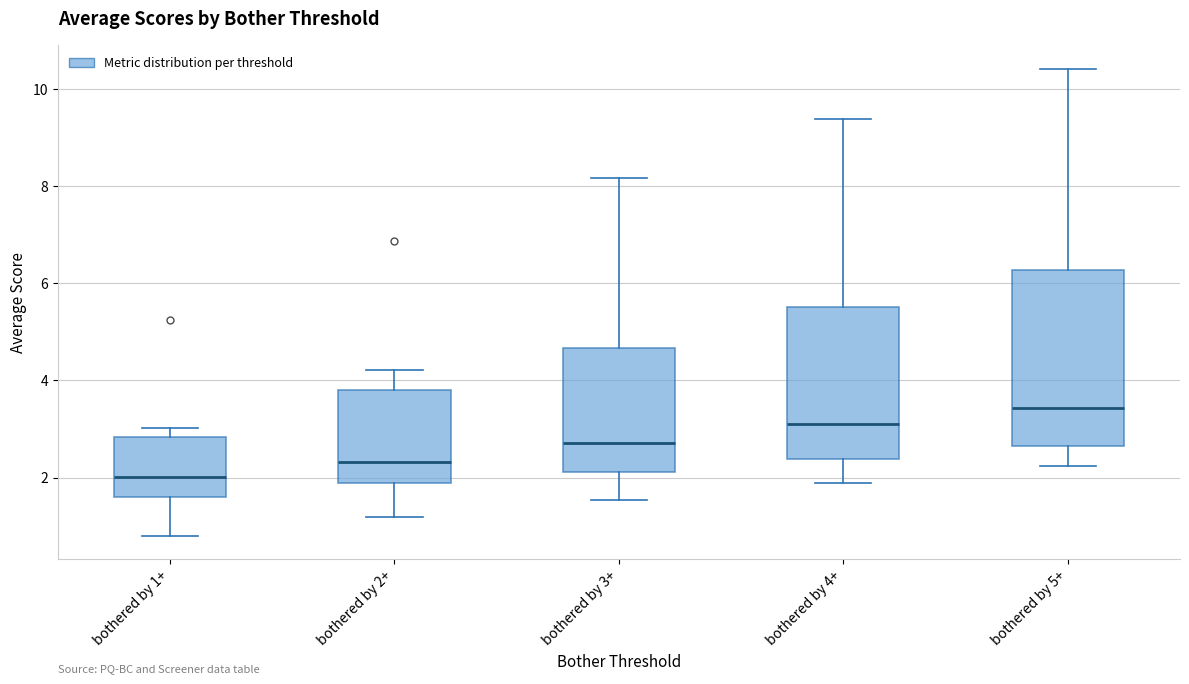

Reading left to right, transcribe this box plot: for each box, give where its median line is, the range the box spans, and where its two whiskers end, as read against the y-axis. The values are not printed on the chart, so give them approximately, as read against the axis.

bothered by 1+: median 2.0, box 1.6 to 2.8, whiskers 0.8 to 3.0
bothered by 2+: median 2.4, box 1.8 to 3.8, whiskers 1.2 to 4.2
bothered by 3+: median 2.8, box 2.2 to 4.6, whiskers 1.6 to 8.2
bothered by 4+: median 3.0, box 2.4 to 5.6, whiskers 1.8 to 9.4
bothered by 5+: median 3.4, box 2.6 to 6.2, whiskers 2.2 to 10.4